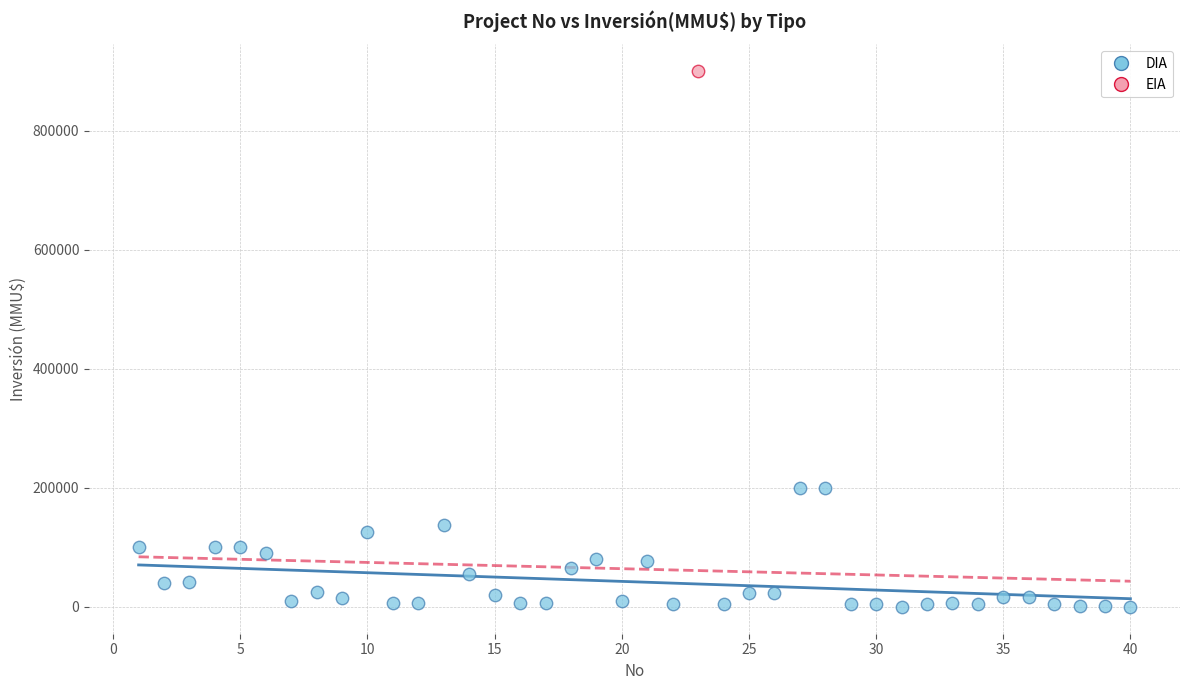

What are all the series names shown in the legend?

DIA, EIA